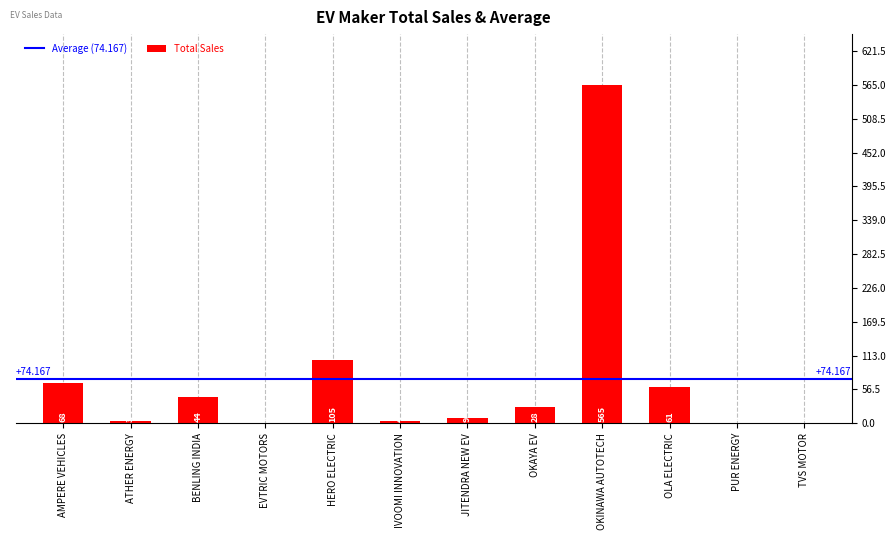

At which category does the chart reach its peak across all series?

OKINAWA AUTOTECH